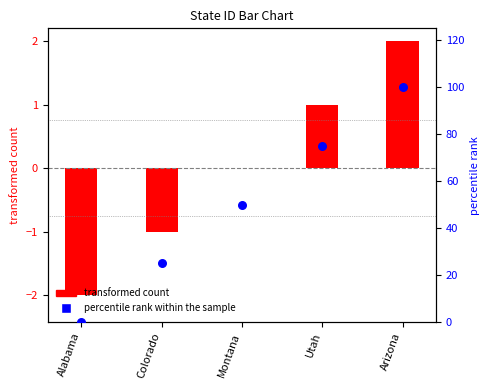

At which category is the sum across all series the highest?

Arizona